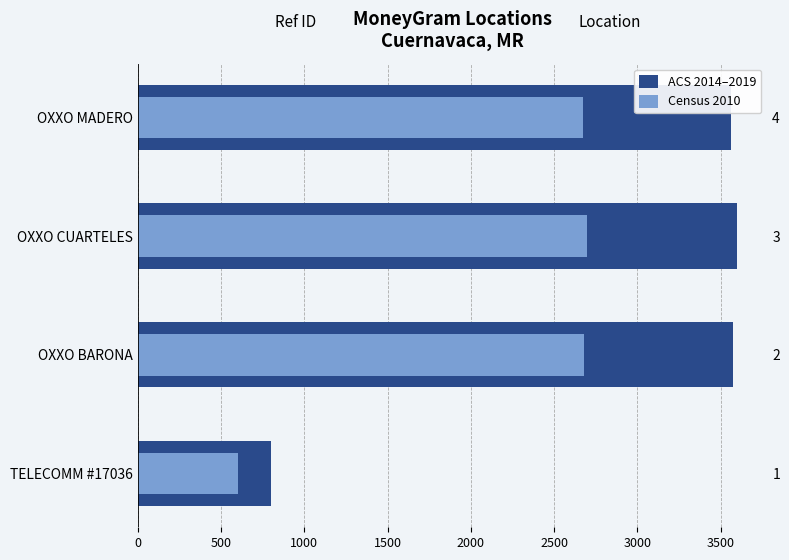

List the series in order of their peak value, highest first.

ACS 2014–2019, Census 2010